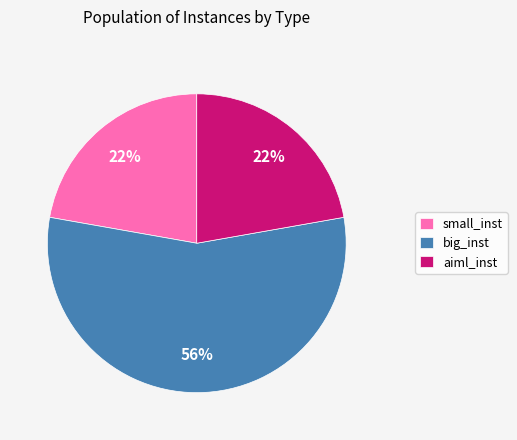

Is there any slice that represents more than half of the pie?

Yes